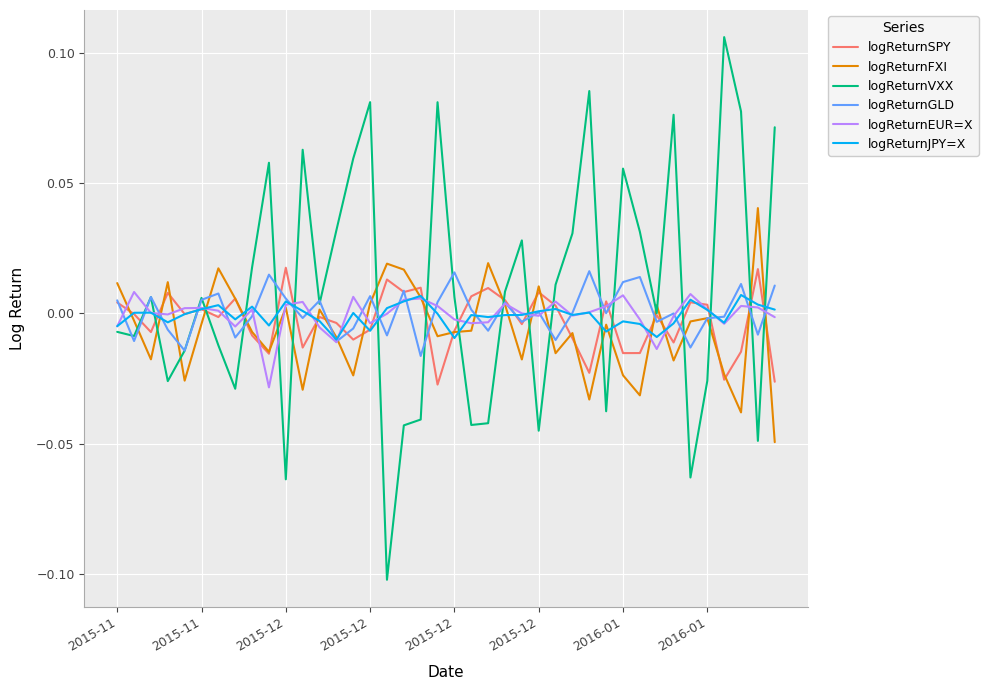

Count the number of categories in the chart.

40